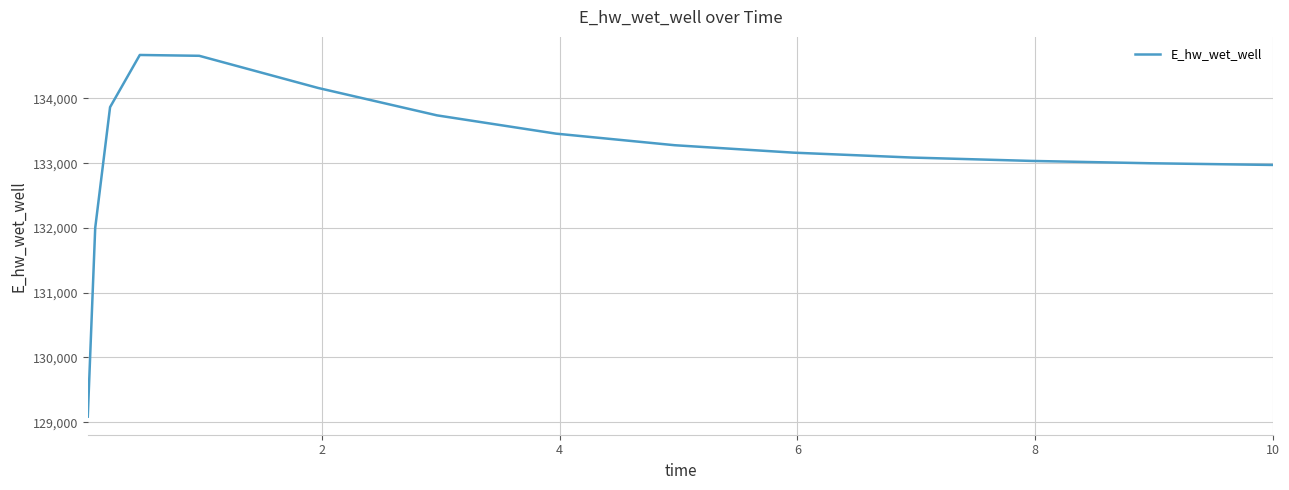

What is the smallest value displayed?

129086.4